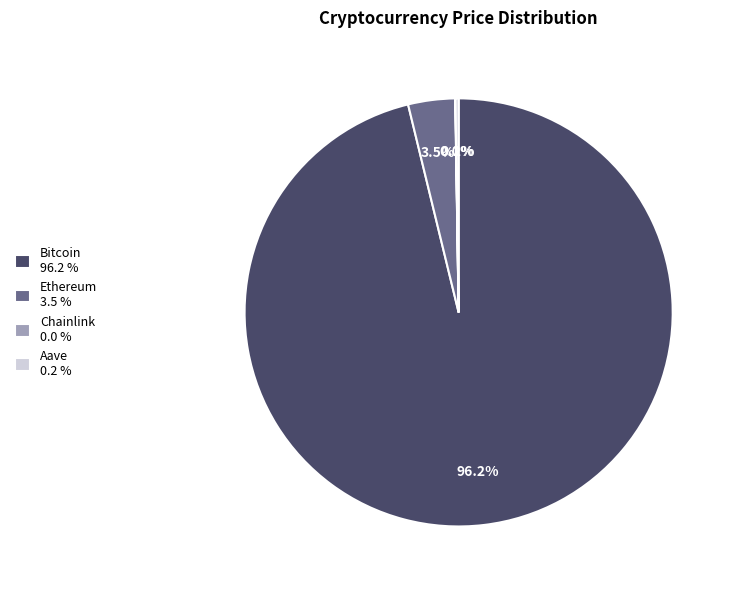

What percentage is NOT represented by Ethereum 3.5 %?

96.5%